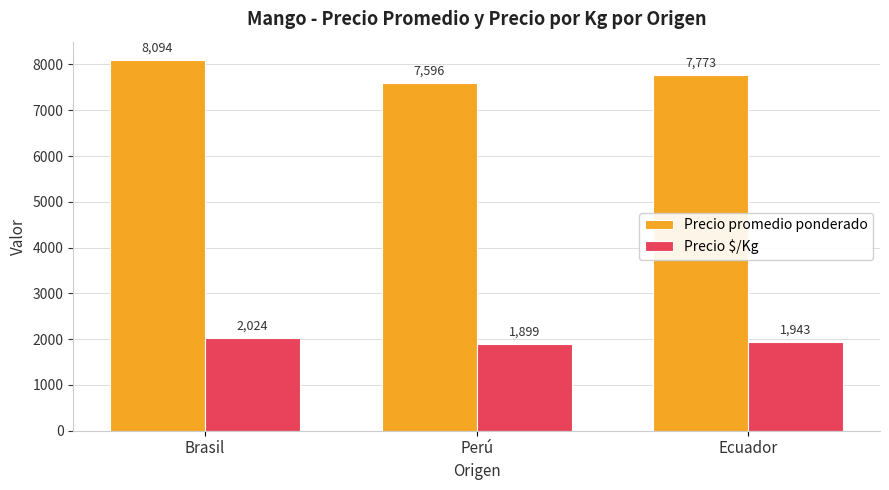

What is the sum of the Precio promedio ponderado values at Brasil and Perú?

15690